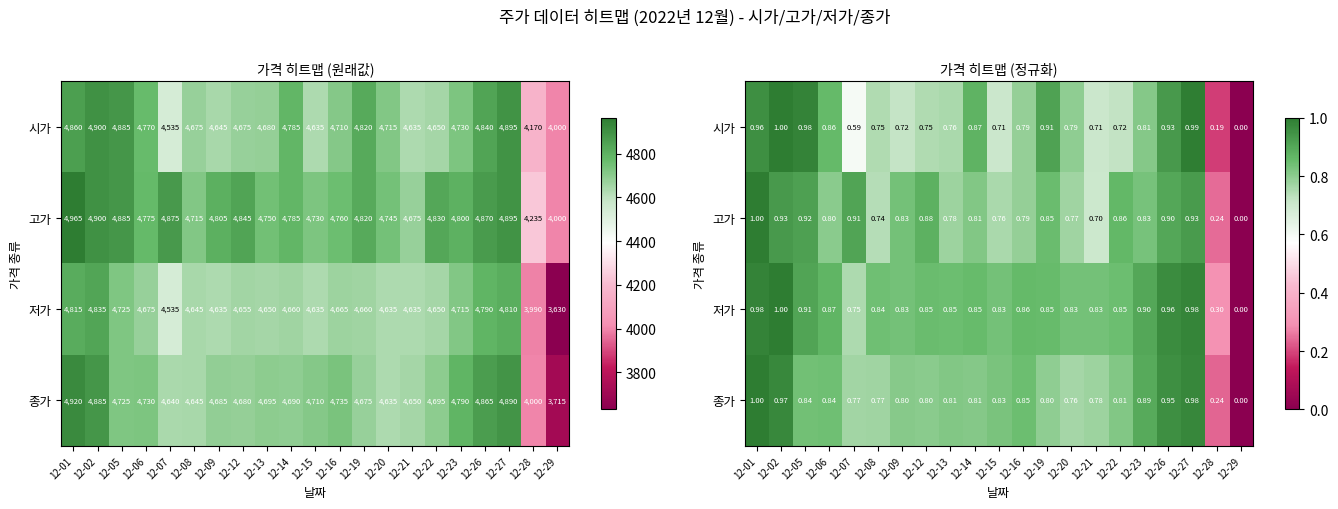

What is the difference between the maximum and minimum values in the 저가 series?

1.0